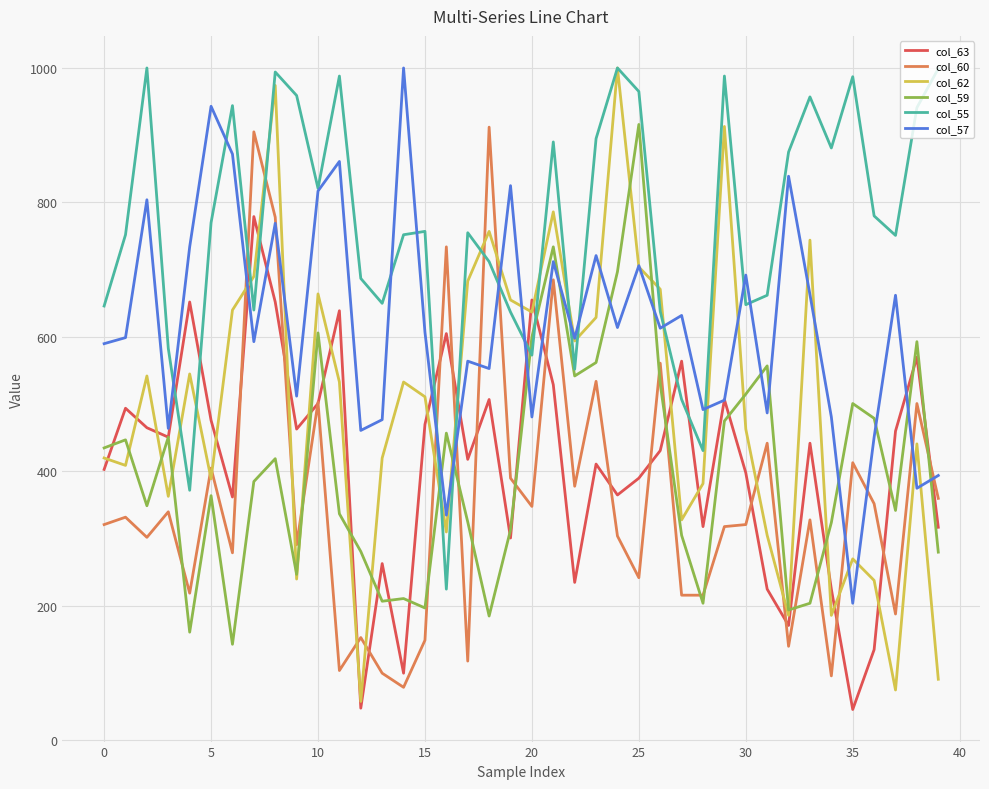

What is the smallest value displayed?

46